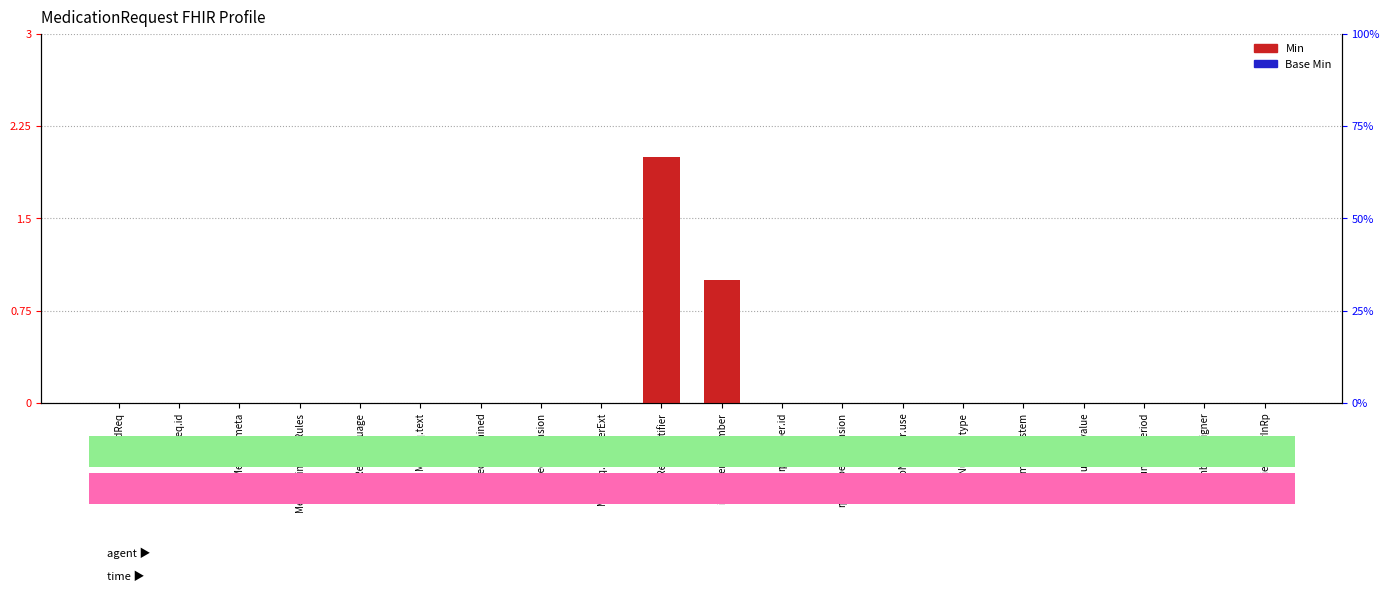

What are all the series names shown in the legend?

Min, Base Min